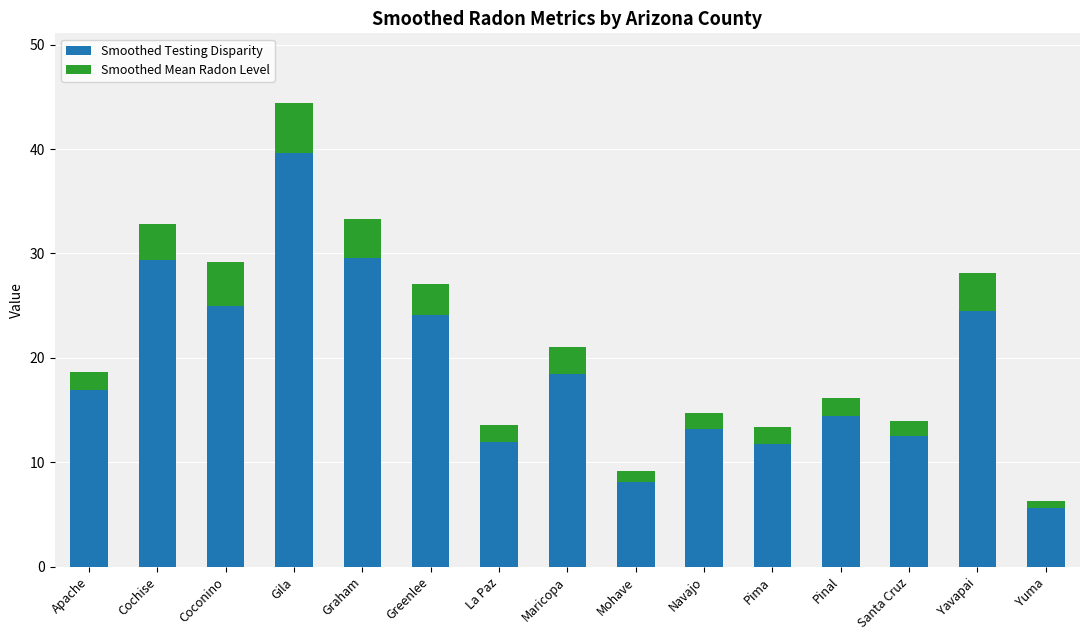

Where does the Smoothed Testing Disparity series first go above 16?

Apache